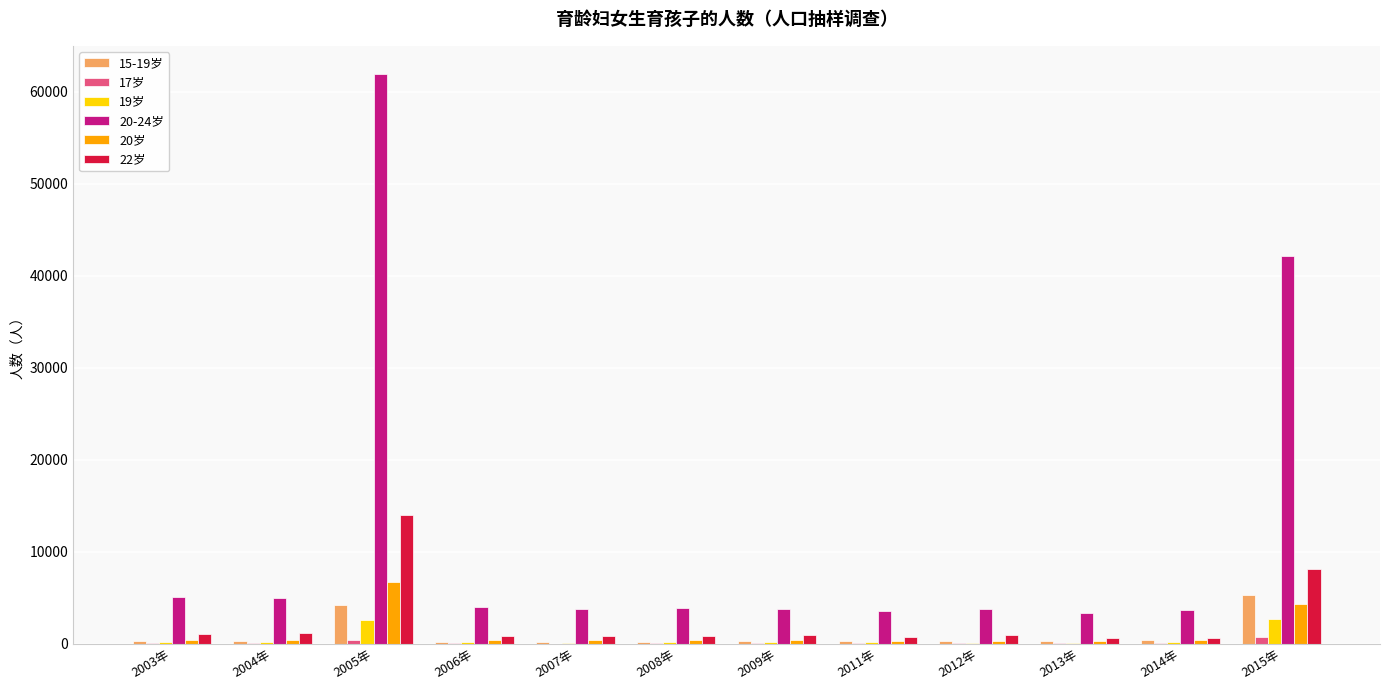

How many categories are shown in the chart?

12